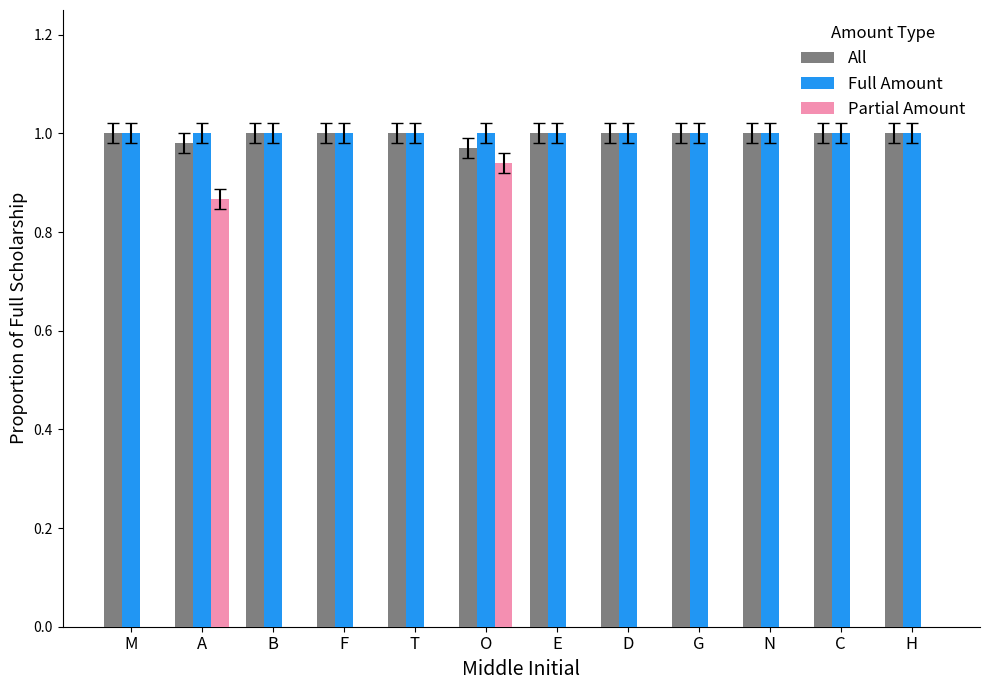

What is the sum of all Full Amount values?

12.0